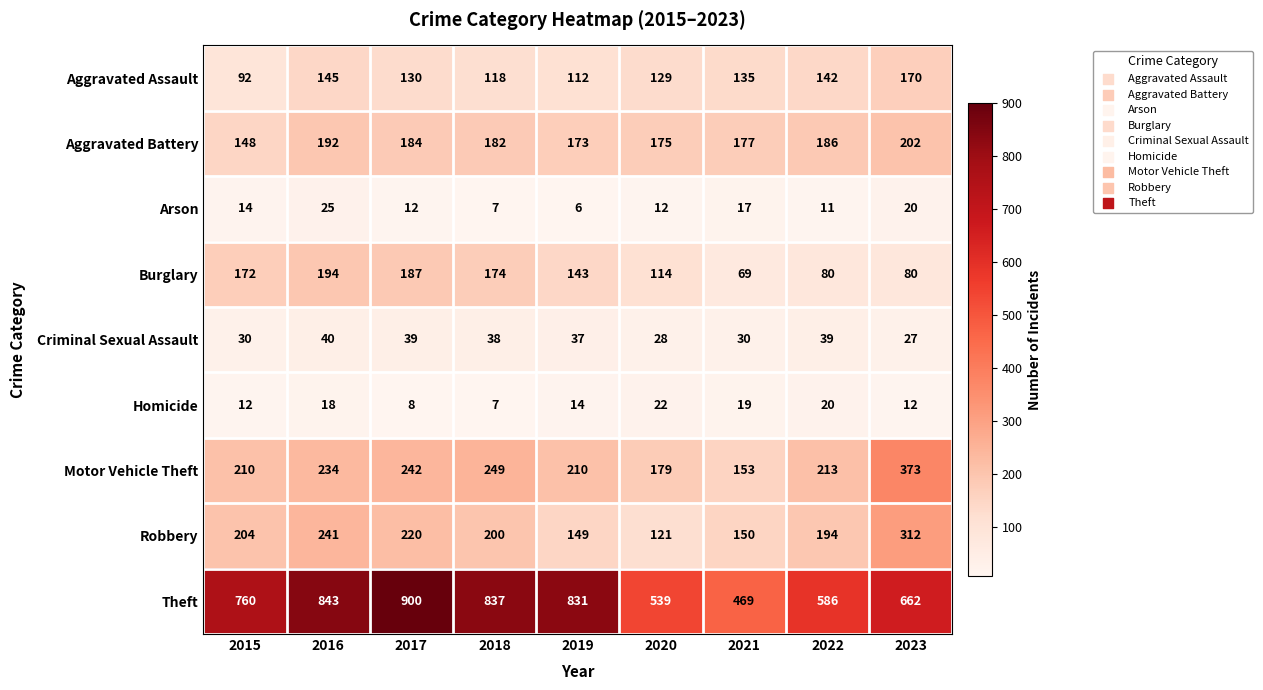

Where is Aggravated Assault nearest to the value 131?

2017